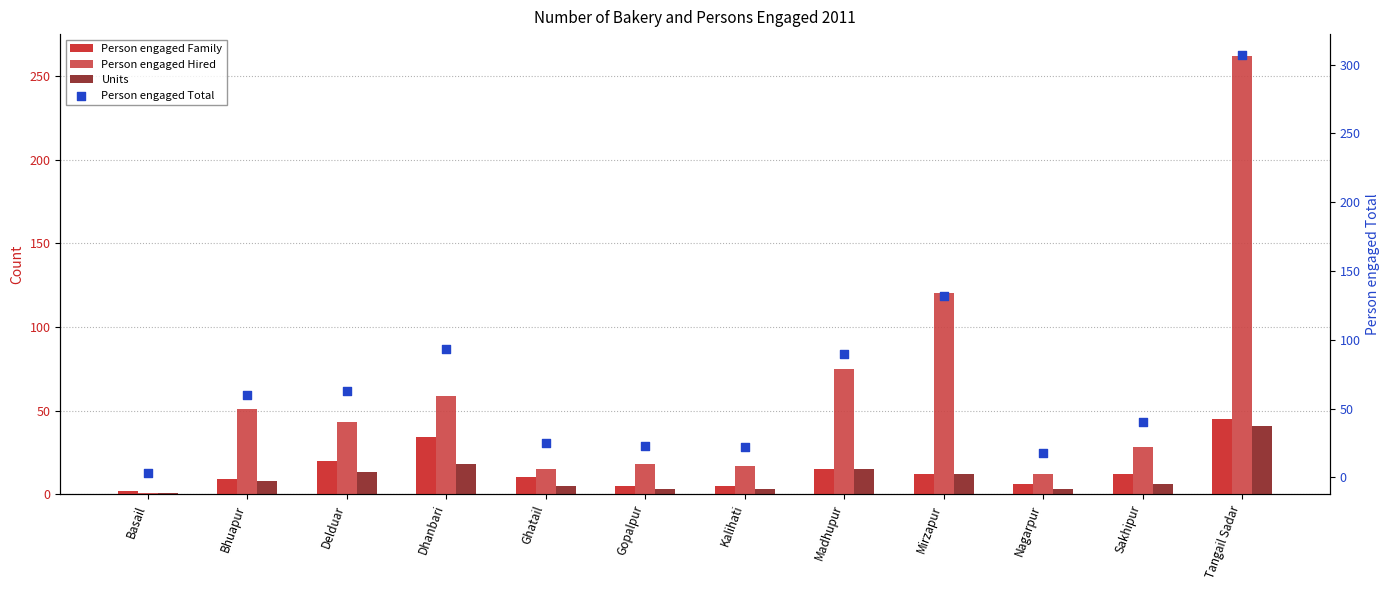

Which series has the largest Y range (max minus min)?

Person engaged Total